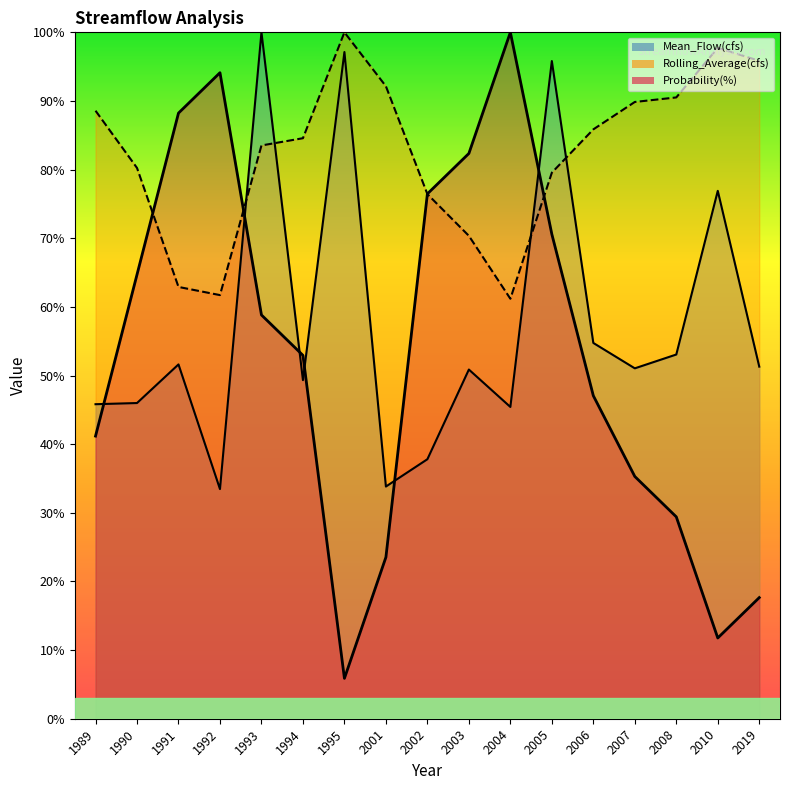

What is the greatest value displayed?

100.0